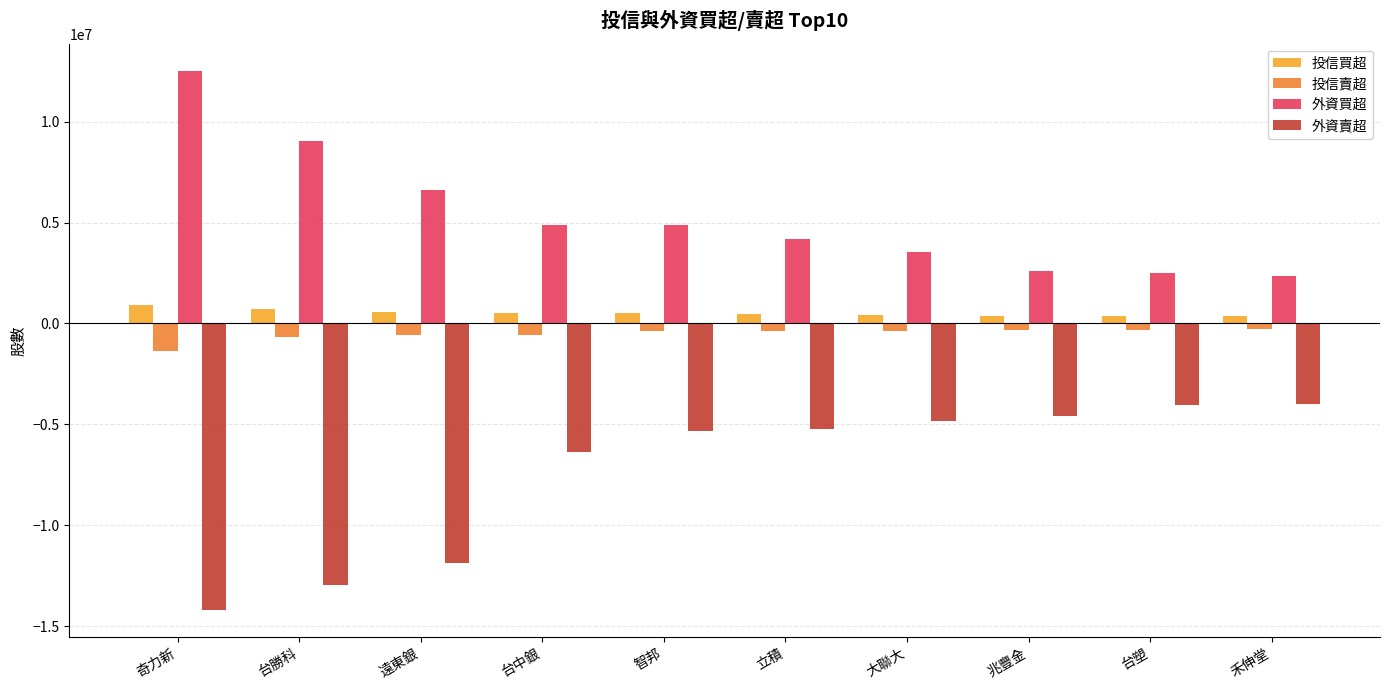

The 投信賣超 series shows -1387750 at 奇力新. True or false?

True